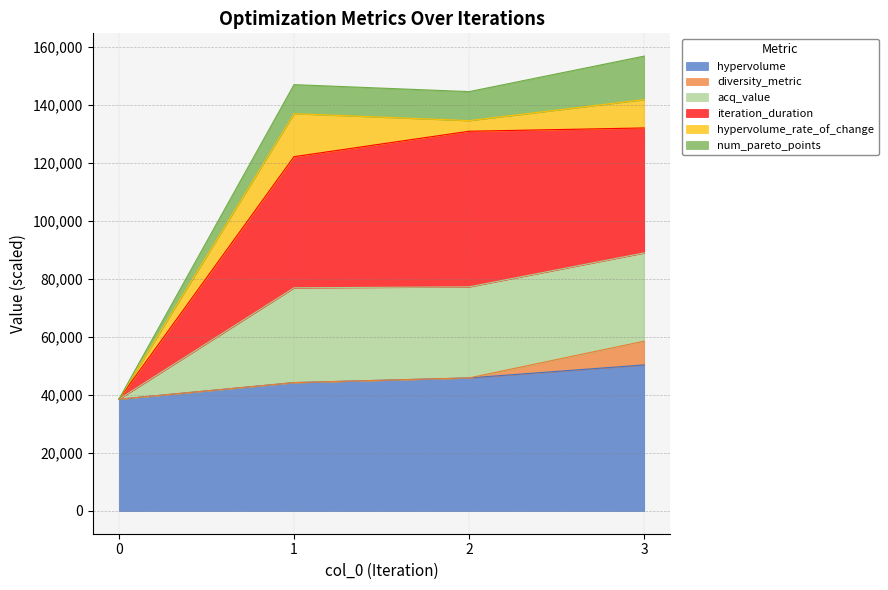

What is the maximum value for hypervolume?

50352.0